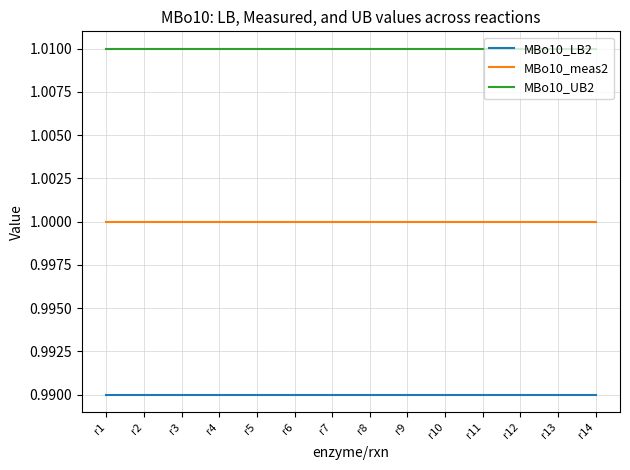

True or false: MBo10_LB2 and MBo10_UB2 intersect in this chart.

False